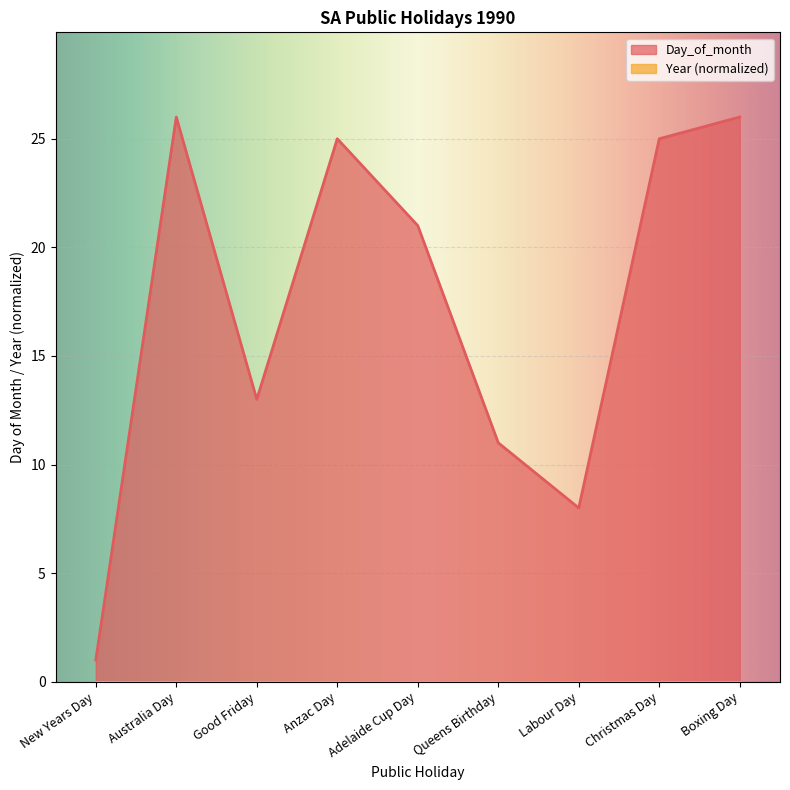

Rank the categories by value from lowest to highest.

New Years Day, Labour Day, Queens Birthday, Good Friday, Adelaide Cup Day, Anzac Day, Christmas Day, Australia Day, Boxing Day